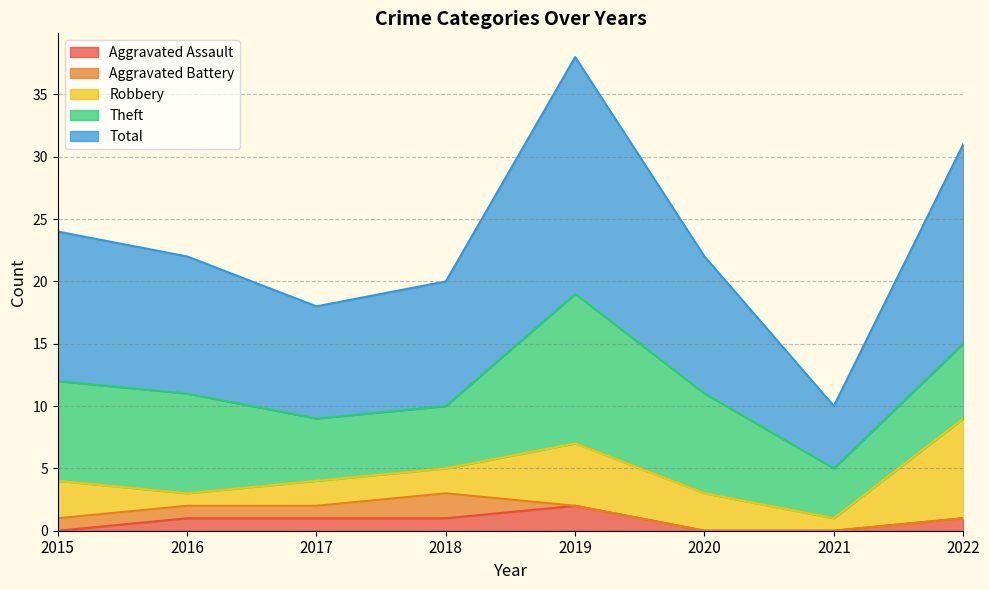

How many series are shown in this chart?

5